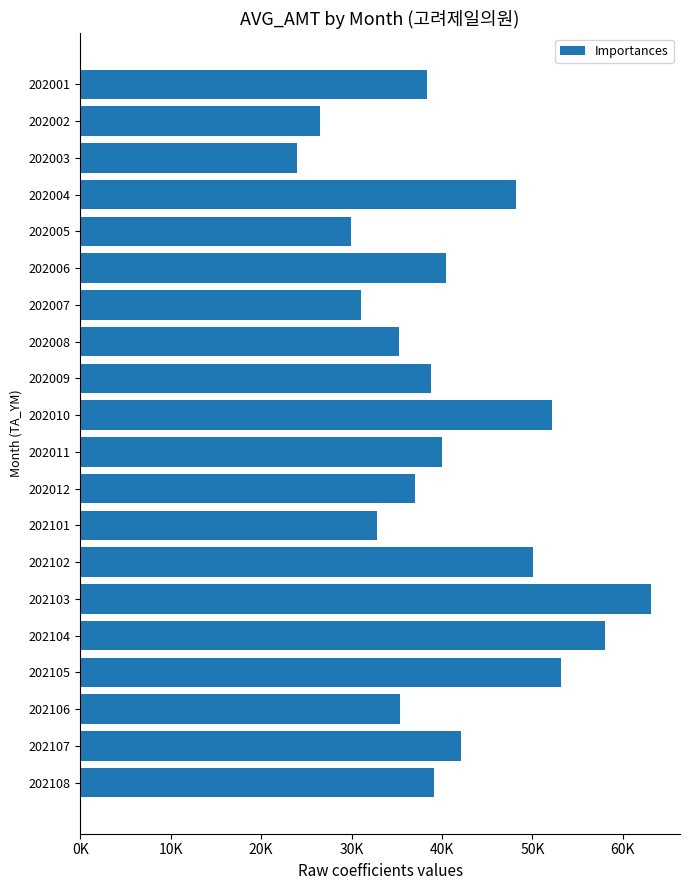

Does the chart contain any negative values?

No